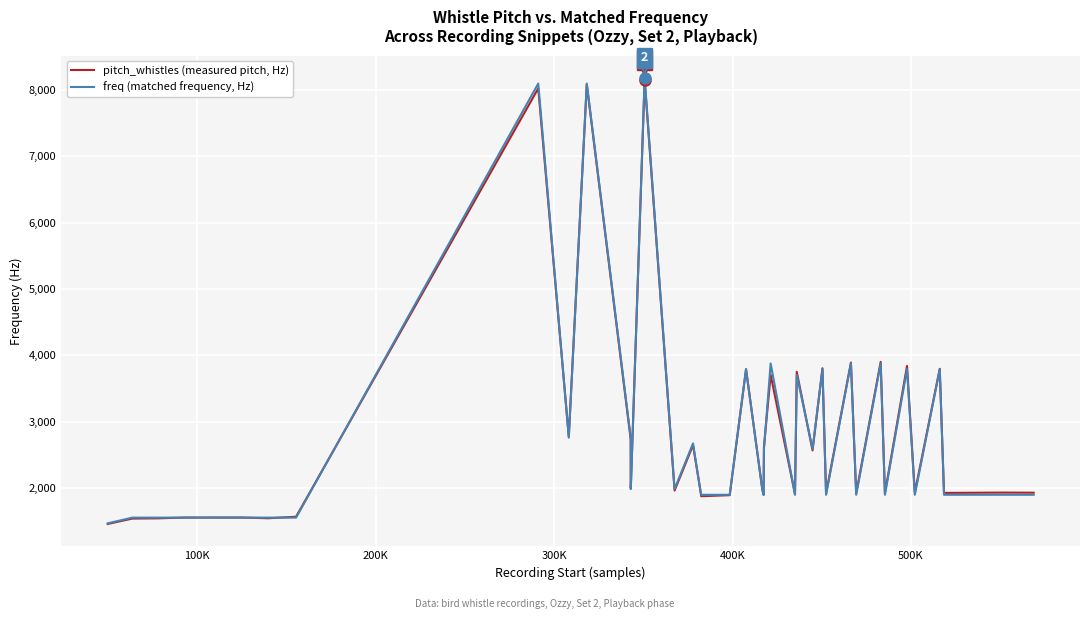

List the series in order of their overall mean, lowest first.

freq (matched frequency, Hz), pitch_whistles (measured pitch, Hz)